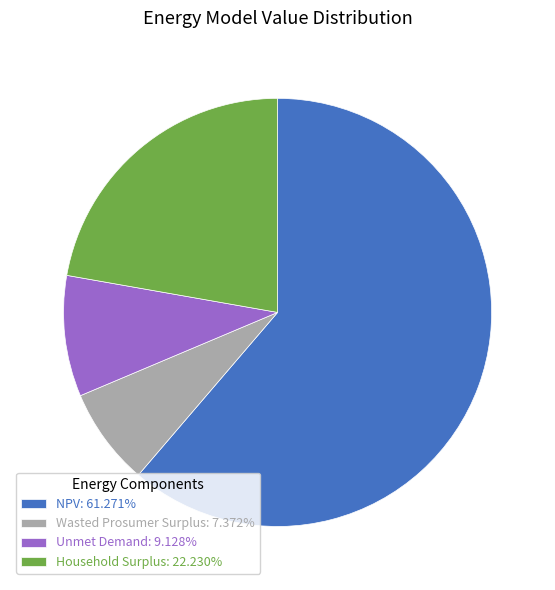

Rank the categories by value from highest to lowest.

NPV, Household Surplus, Unmet Demand, Wasted Prosumer Surplus